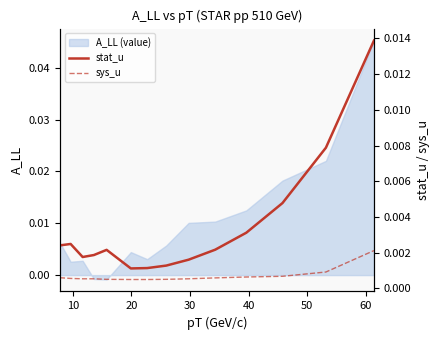

Does the chart display data point markers on the line(s)?

No